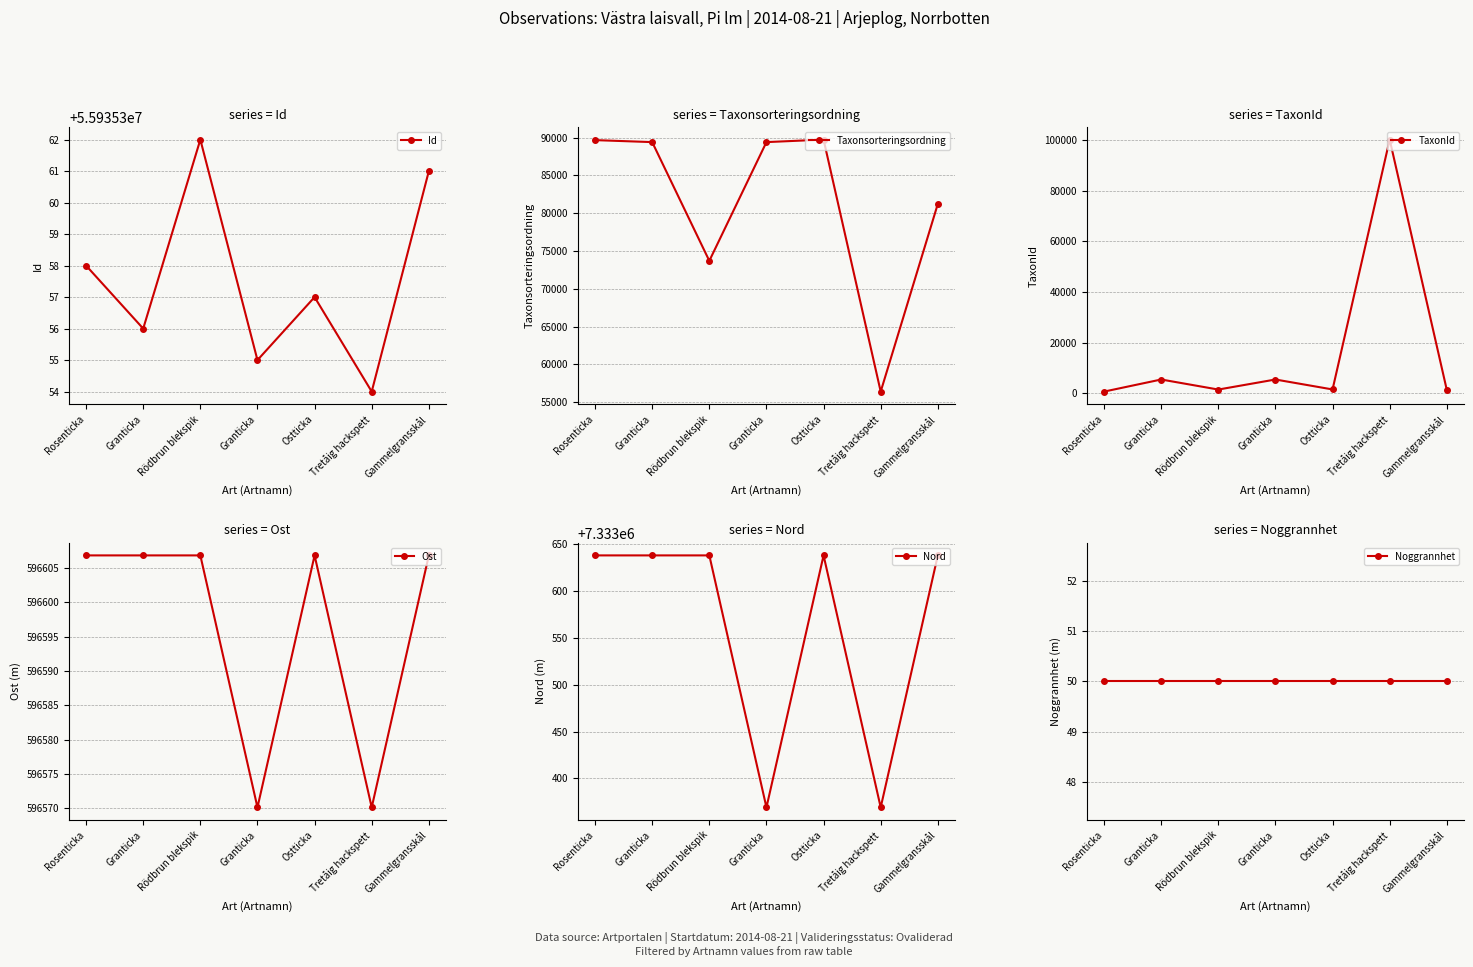

True or false: Ost and Noggrannhet intersect in this chart.

False